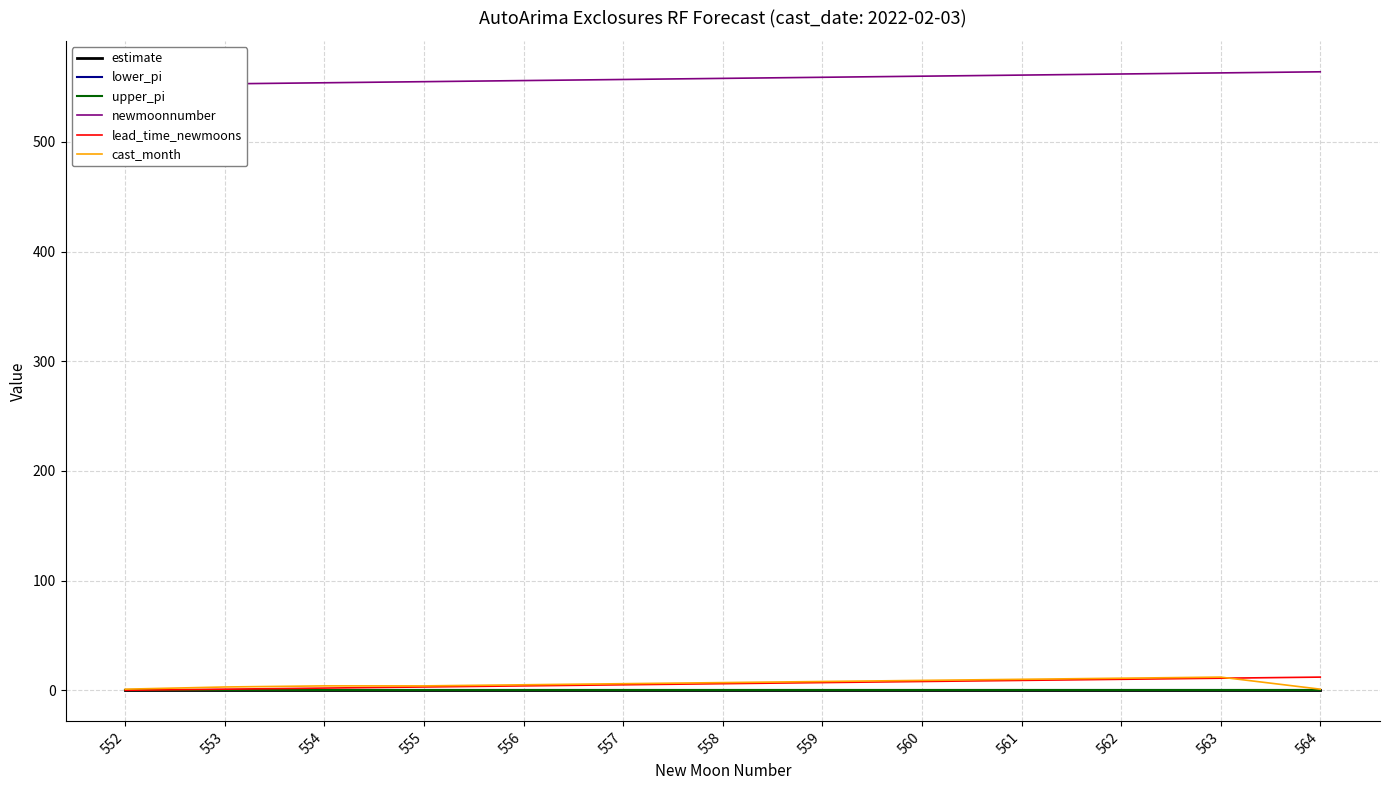

Is the value of lead_time_newmoons at 556 greater than the value of newmoonnumber at 564?

No